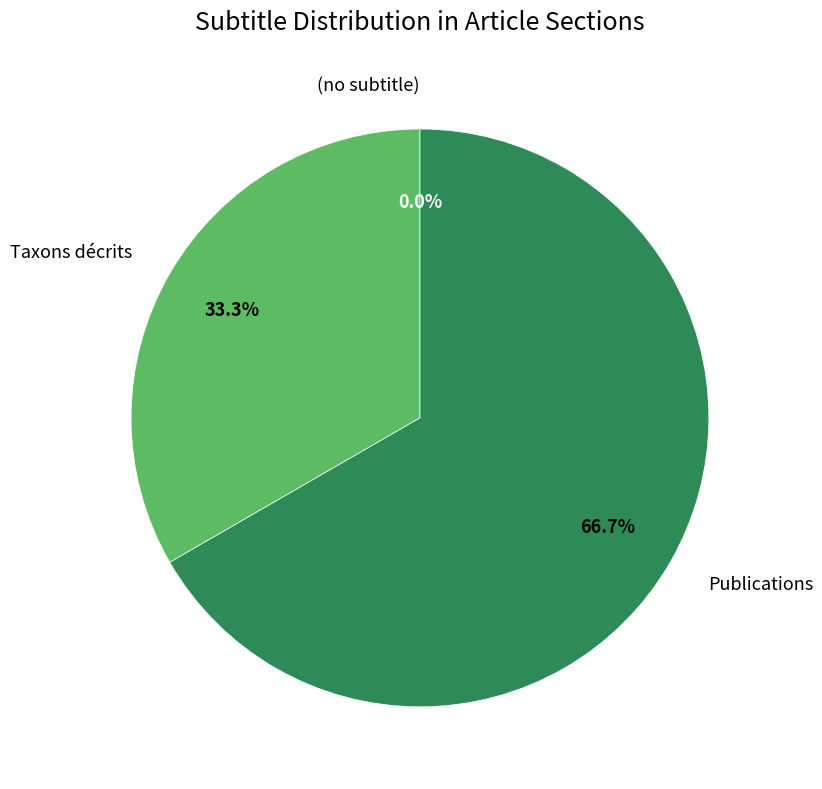

To the nearest percent, what is the combined percentage of (no subtitle) and Taxons décrits?

33%